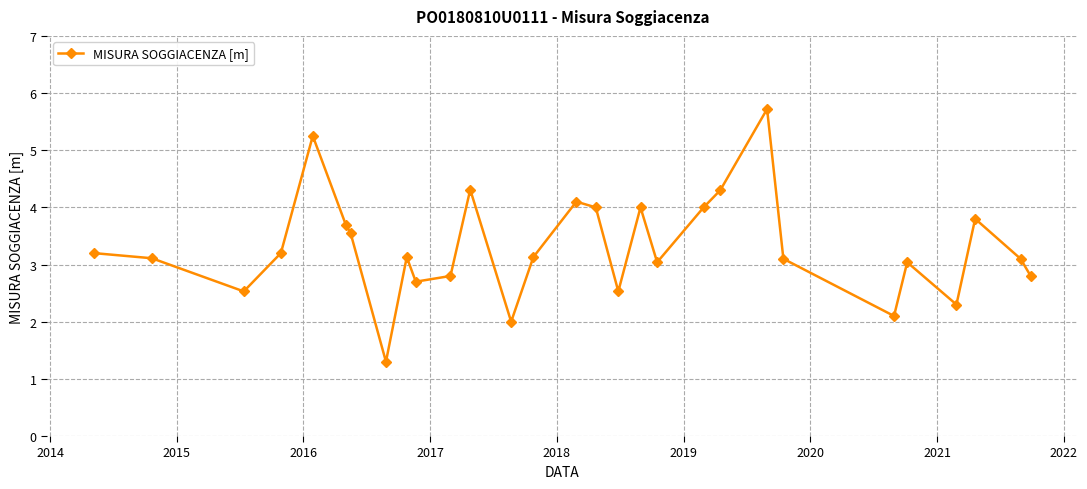

How many interior local peaks (higher than both neighbors) does the data have?

8